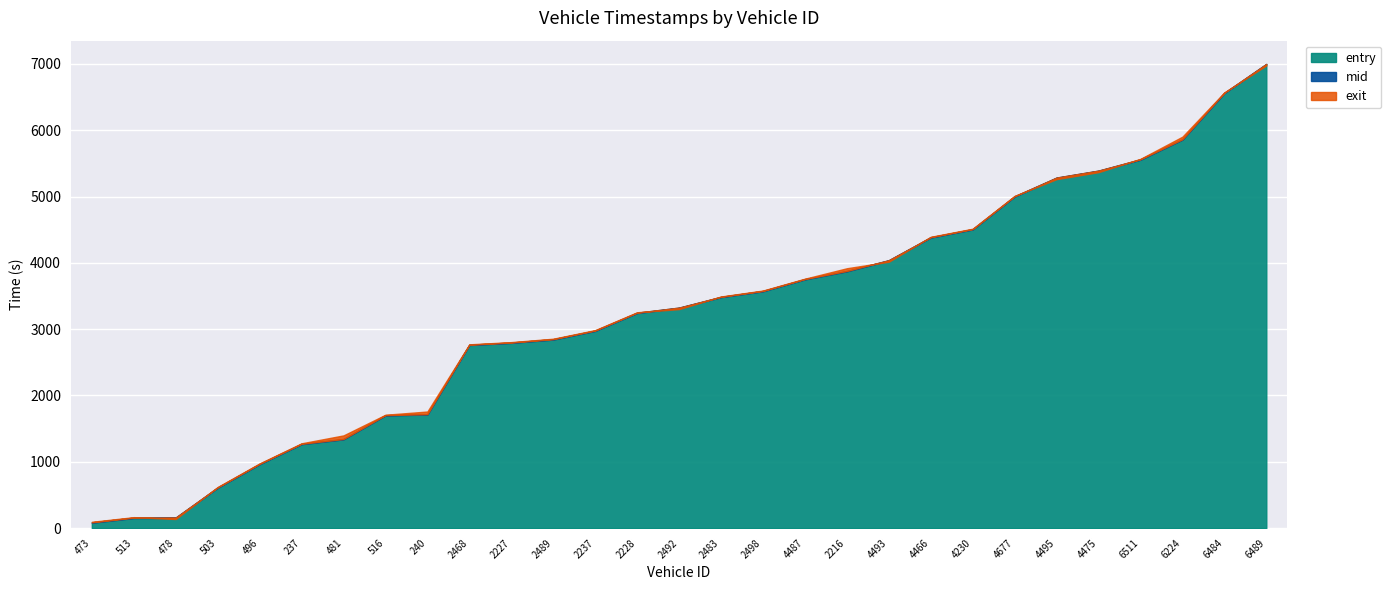

How many lines are shown in the chart?

3